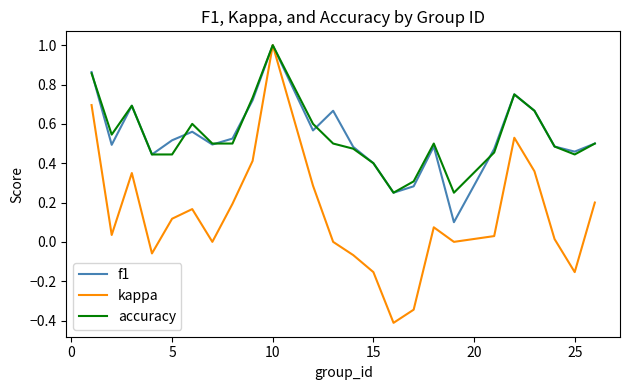

What is the smallest value displayed?

-0.4